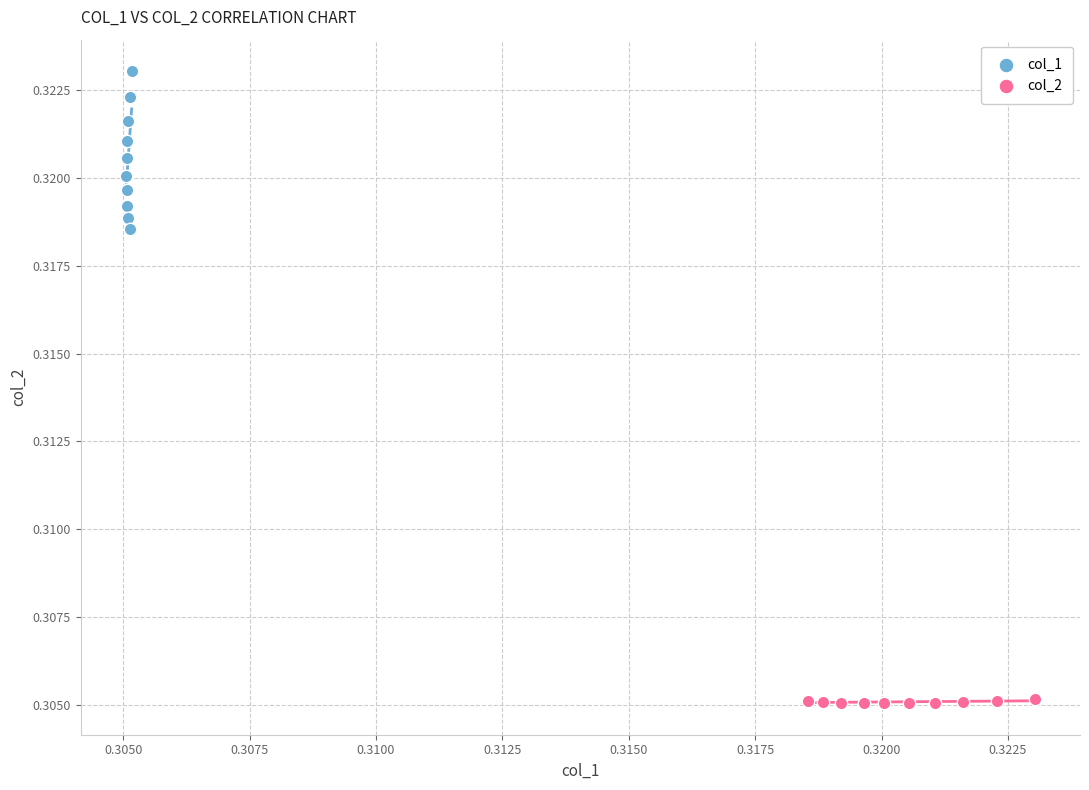

Which series contains the highest Y value?

col_1